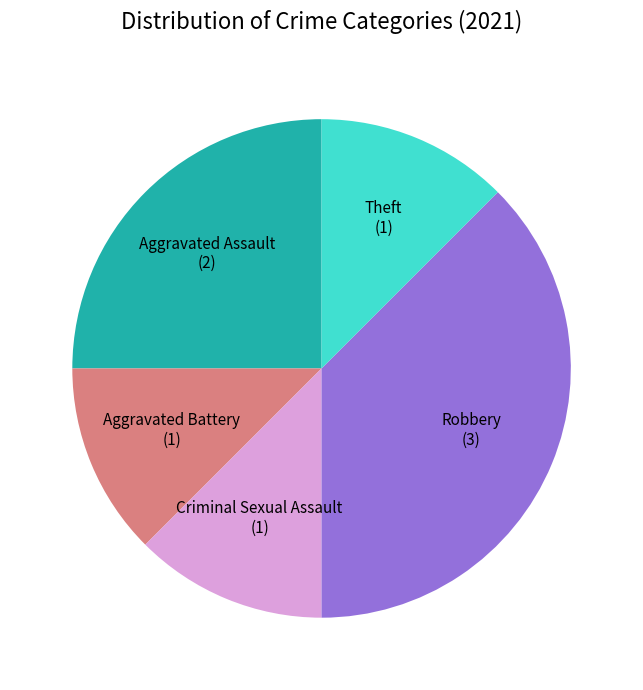

Which category has the biggest portion of the pie?

Robbery